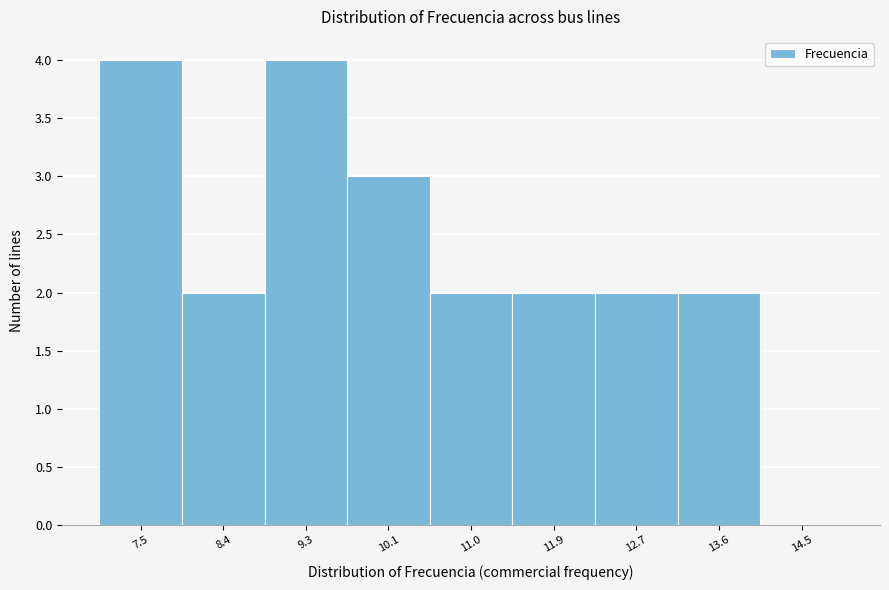

Reading left to right, list all the values displayed in this chart.

7.5=4	8.4=2	9.3=4	10.1=3	11.0=2	11.9=2	12.7=2	13.6=2	14.5=0